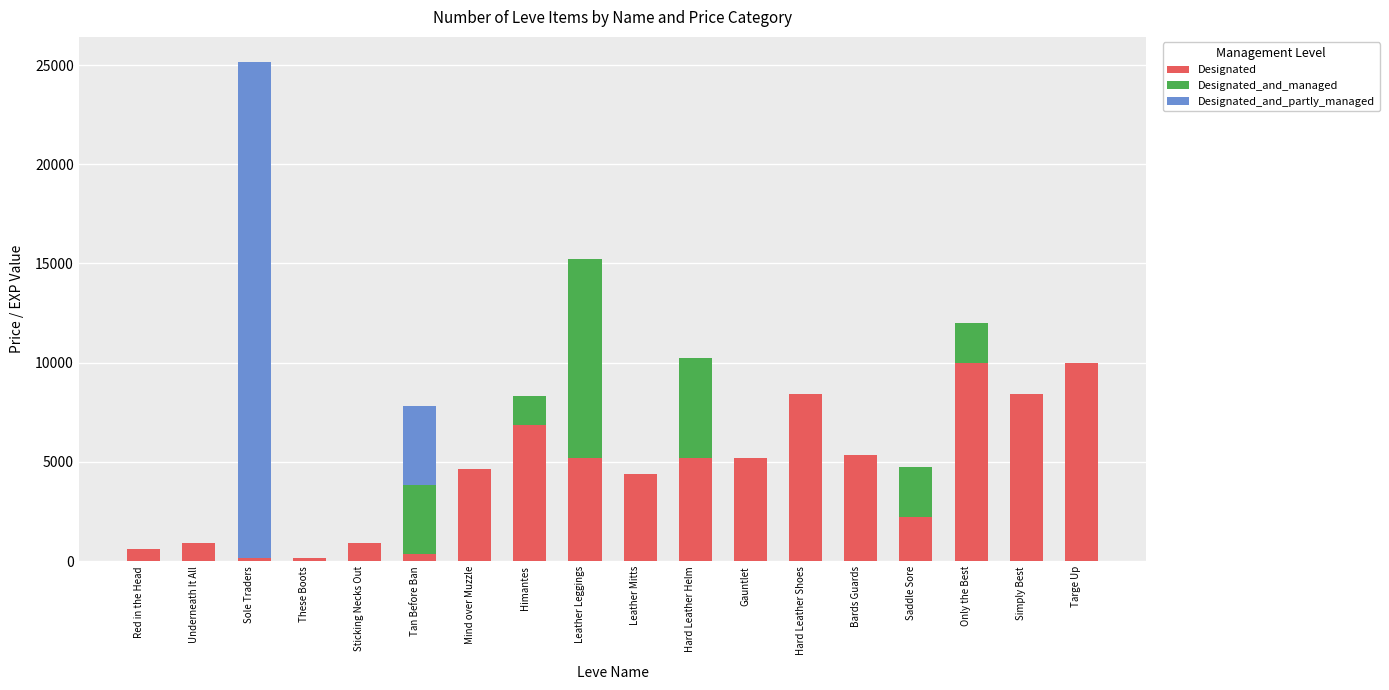

Does the chart contain stacked bars?

Yes